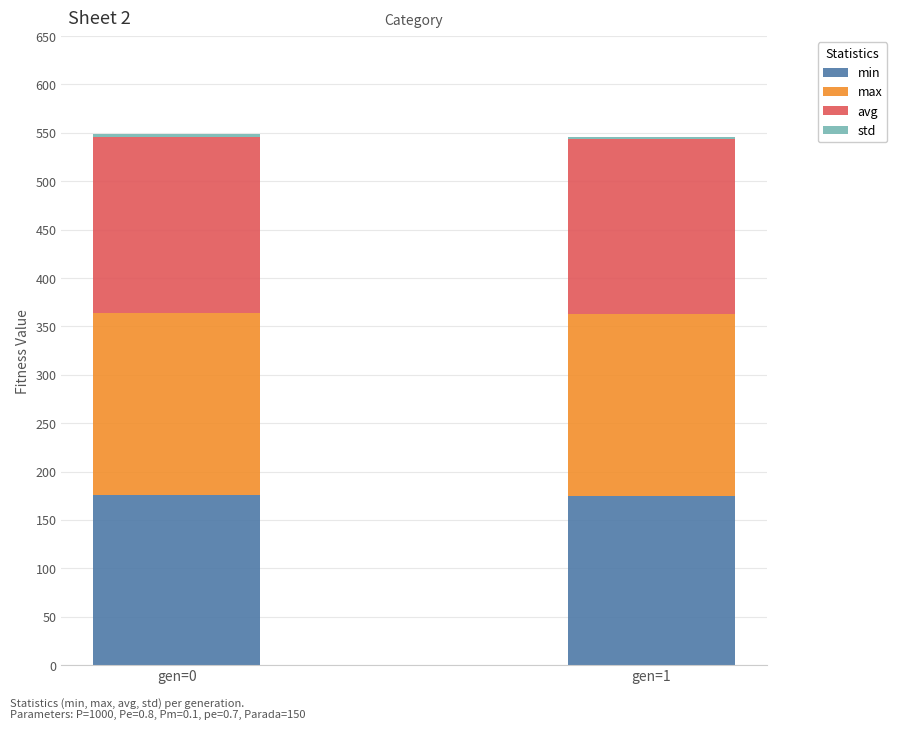

The min series shows 175.7 at gen=0. True or false?

True